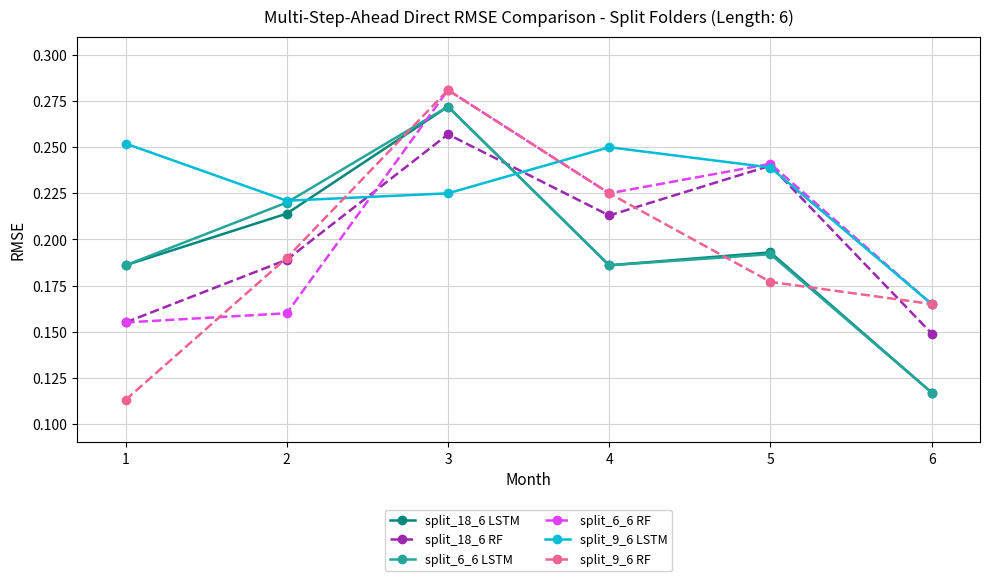

What are all the series names shown in the legend?

split_18_6 LSTM, split_18_6 RF, split_6_6 LSTM, split_6_6 RF, split_9_6 LSTM, split_9_6 RF